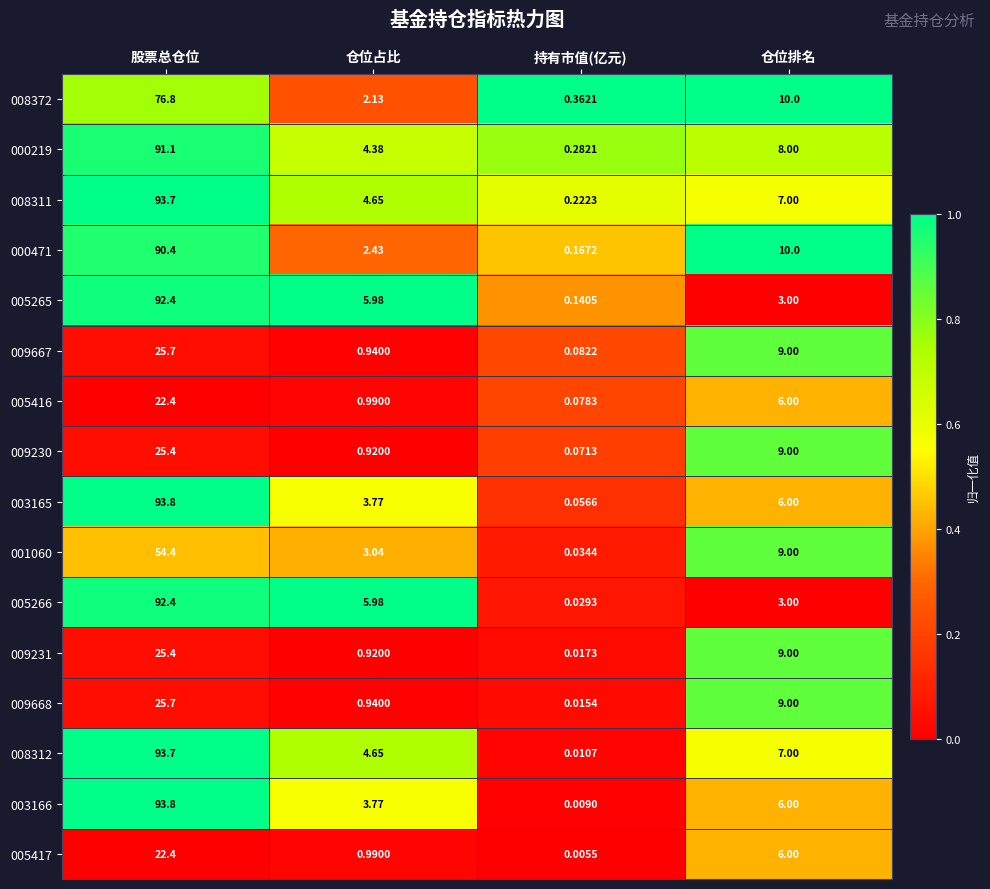

Is the value of 000219 at 仓位占比 greater than the value of 008311 at 持有市值(亿元)?

Yes